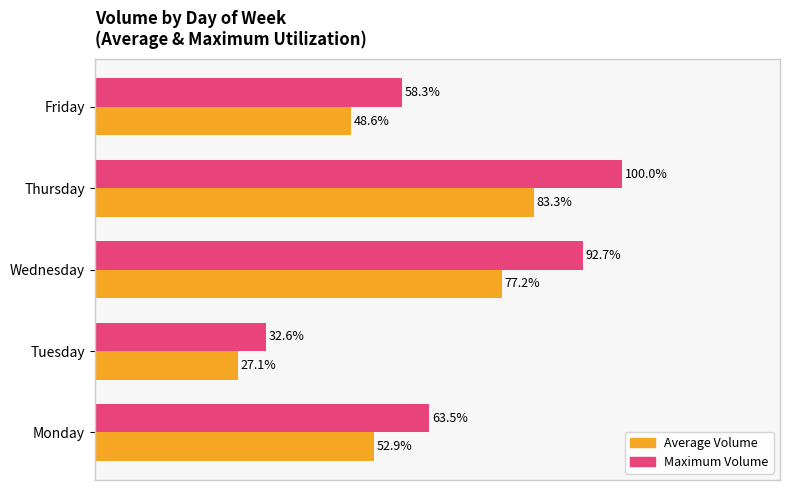

Which series has the largest range (max minus min)?

Maximum Volume